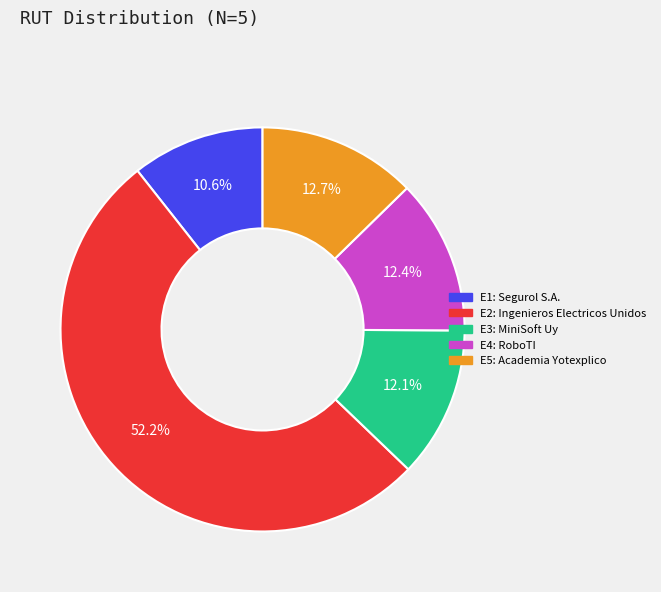

Which has a higher value, E5: Academia Yotexplico or E1: Segurol S.A.?

E5: Academia Yotexplico